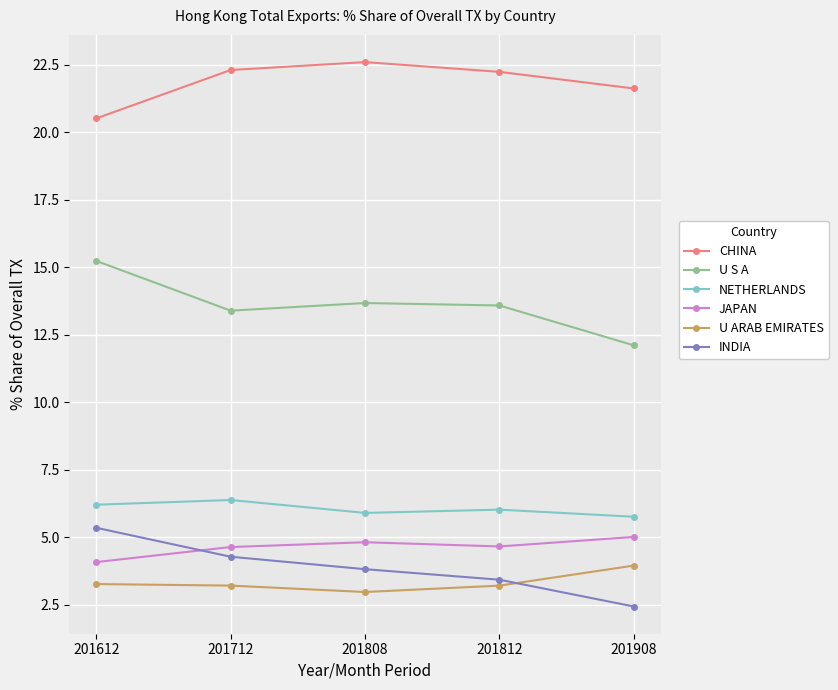

At which label does INDIA reach its peak?

201612